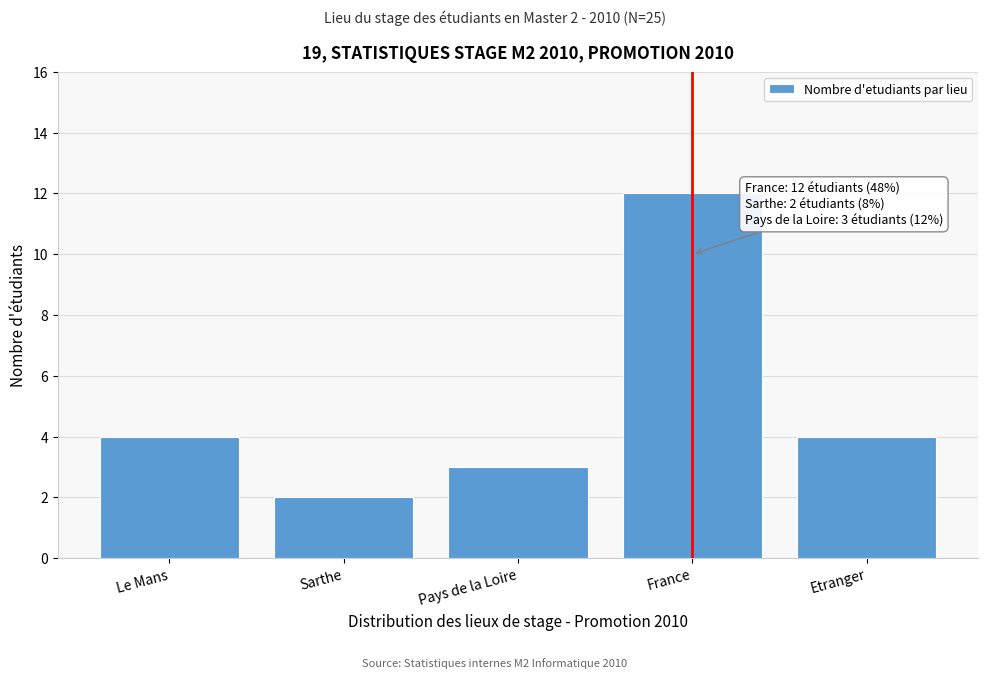

Reading right to left, list all the values displayed in this chart.

Etranger=4	France=12	Pays de la Loire=3	Sarthe=2	Le Mans=4